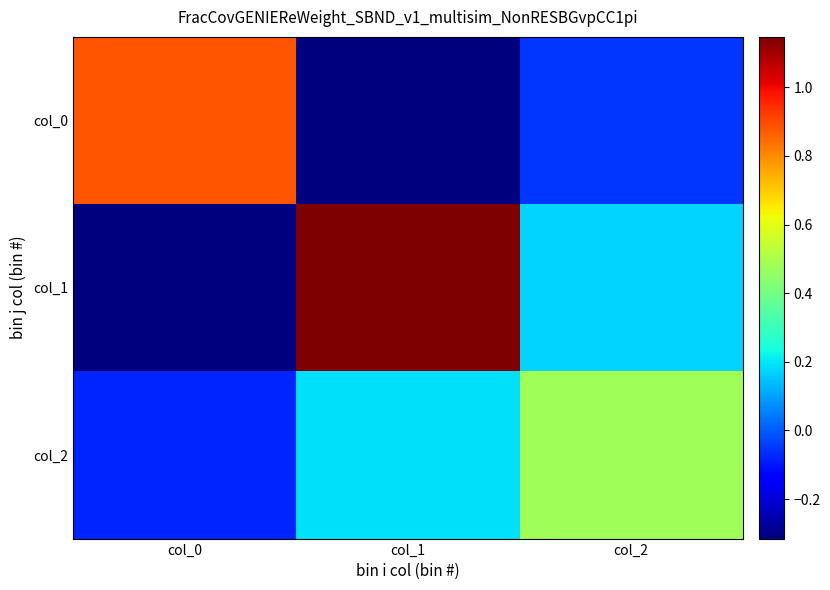

What is the difference between the highest and lowest values at col_1?

1.5